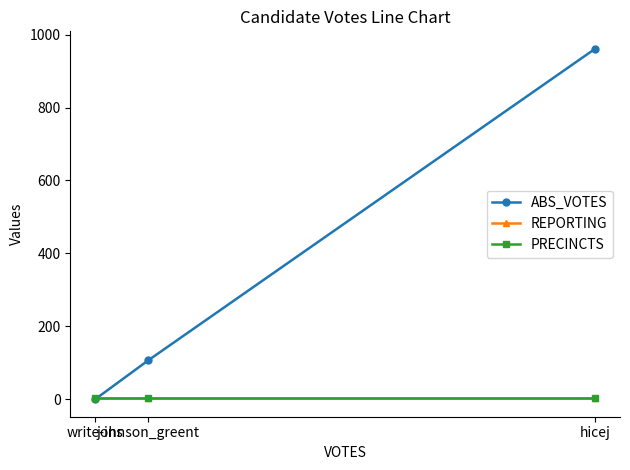

The value of PRECINCTS at hicej is 2. True or false?

False